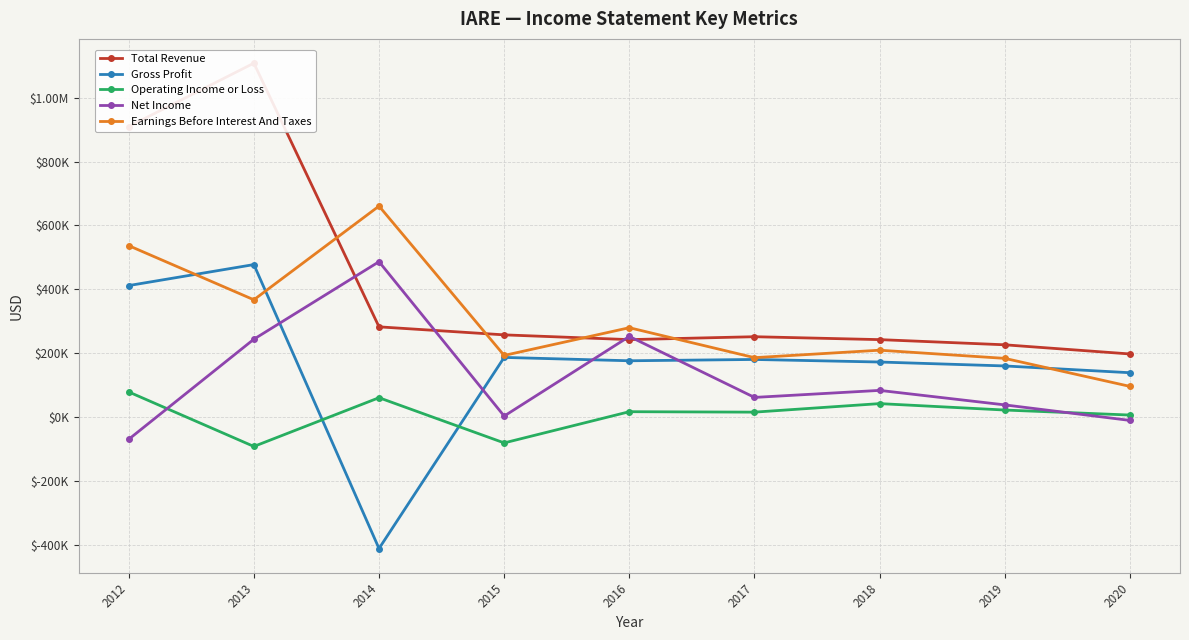

What is the approximate value of Net Income at 2019, to the nearest 100?

38400